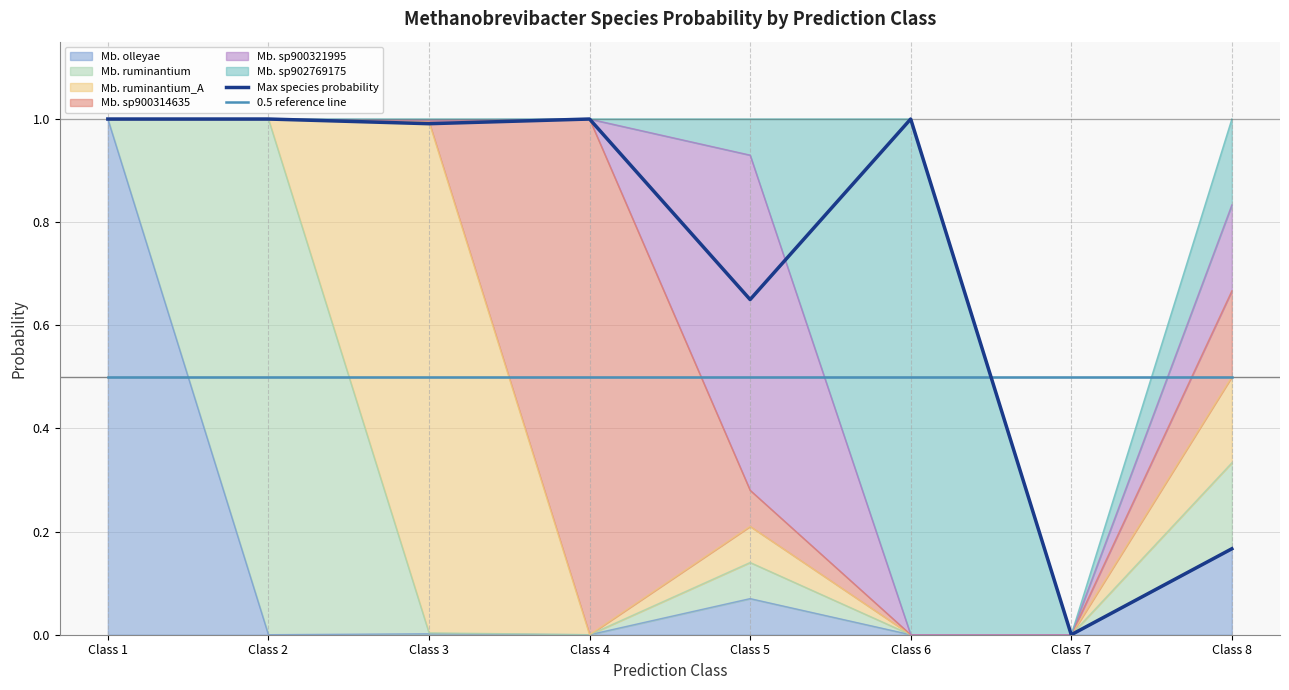

What is the approximate value of 0.5 reference line at Class 8?

0.5